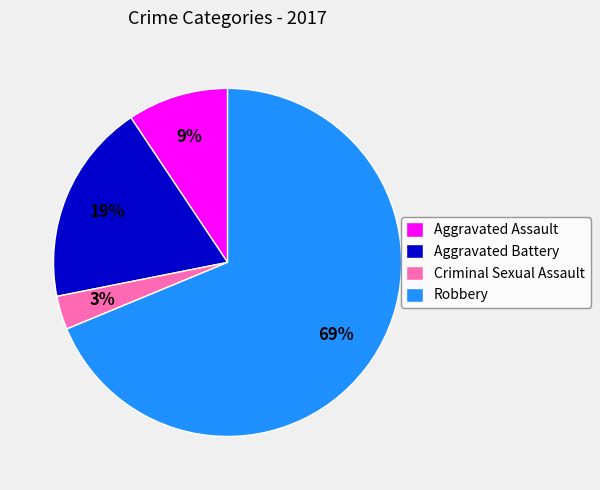

Combined, do Aggravated Assault and Robbery account for over 50%?

Yes